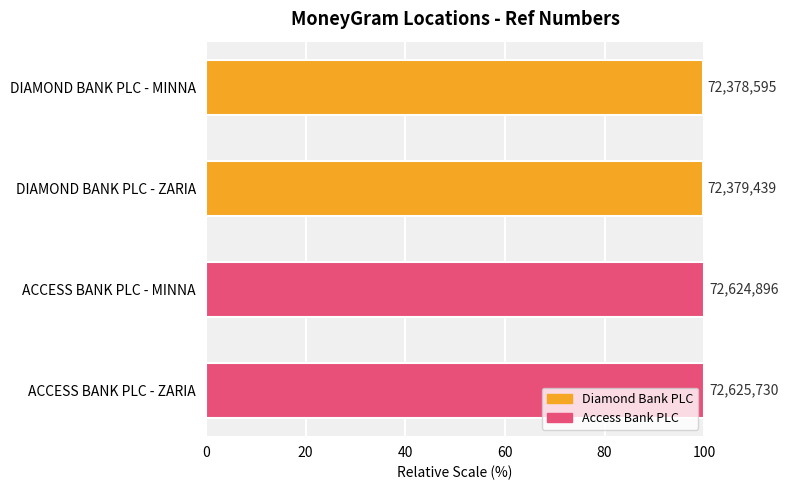

How many bars are there in total?

4